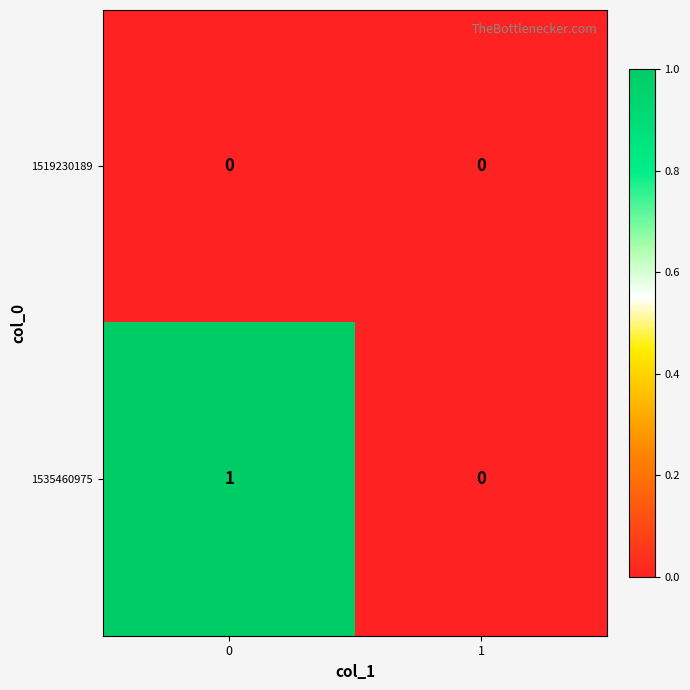

Reading right to left, list all the values displayed in this chart.

1519230189: 0	0
1535460975: 0	1